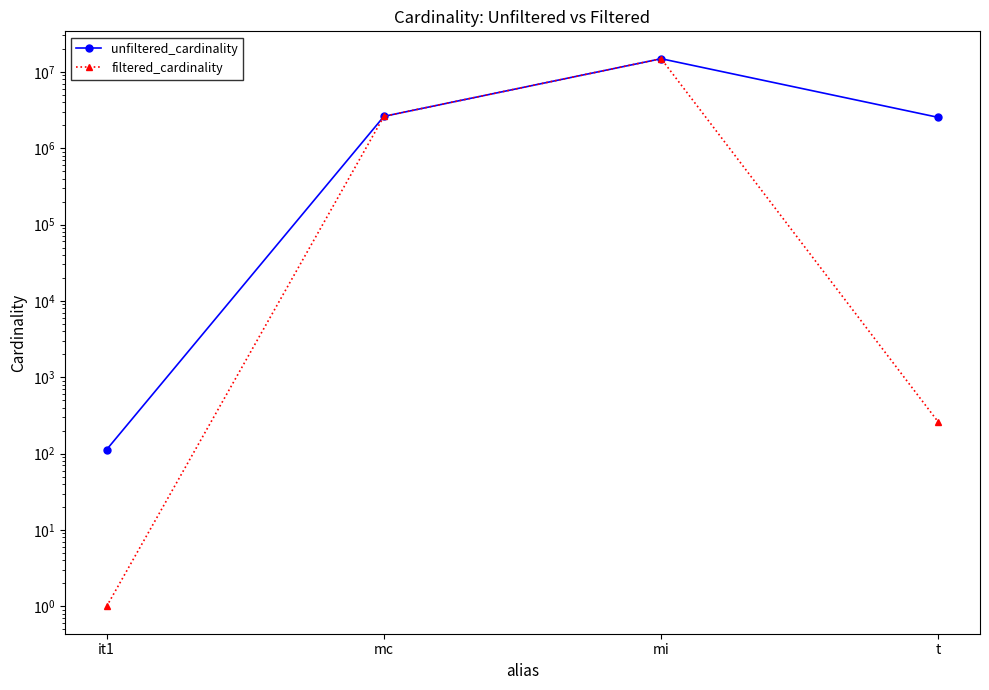

True or false: filtered_cardinality and unfiltered_cardinality cross at least once.

False